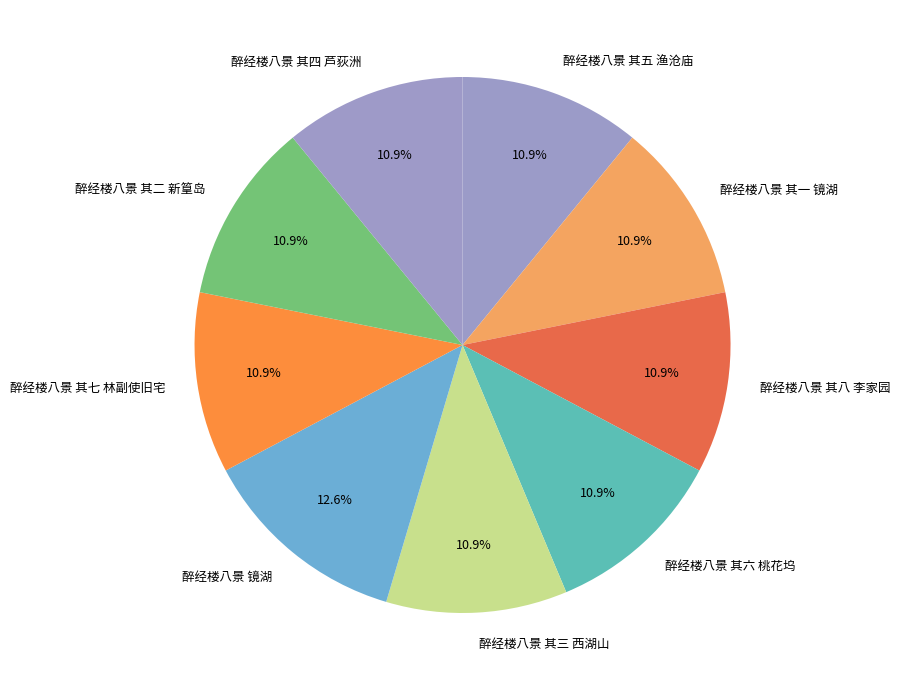

Approximately how many times larger is the value at 醉经楼八景 其七 林副使旧宅 compared to 醉经楼八景 其四 芦荻洲?

1.0